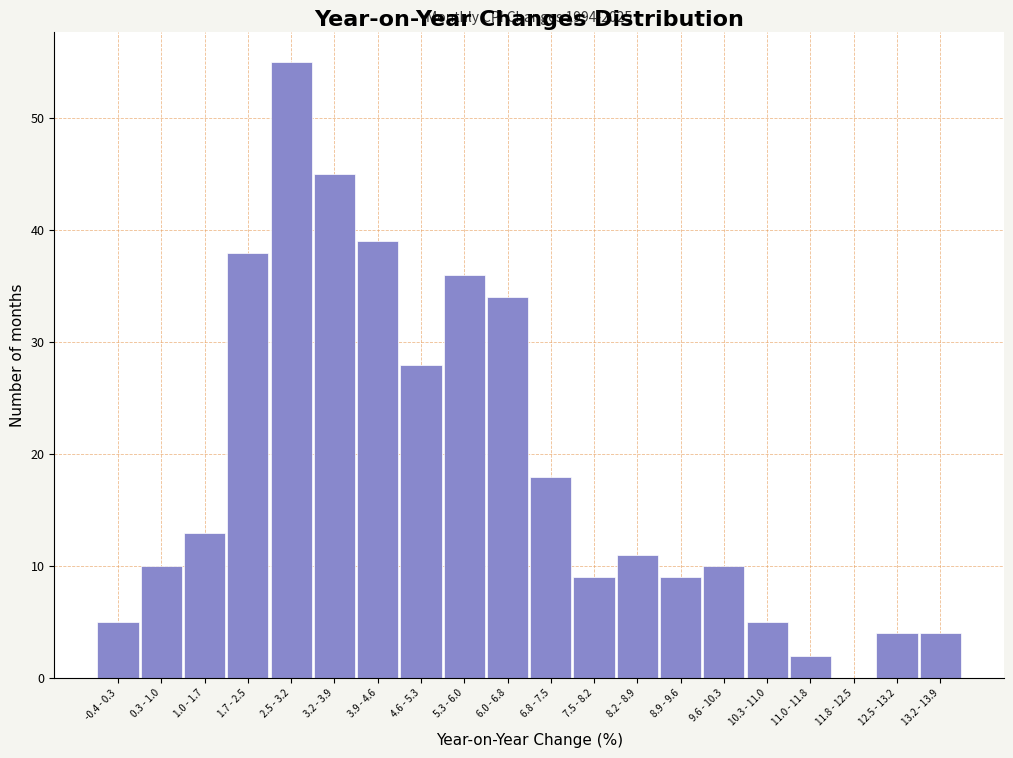

Reading left to right, extract all data points from this chart.

-0.4 - 0.3=5	0.3 - 1.0=10	1.0 - 1.7=13	1.7 - 2.5=38	2.5 - 3.2=55	3.2 - 3.9=45	3.9 - 4.6=39	4.6 - 5.3=28	5.3 - 6.0=36	6.0 - 6.8=34	6.8 - 7.5=18	7.5 - 8.2=9	8.2 - 8.9=11	8.9 - 9.6=9	9.6 - 10.3=10	10.3 - 11.0=5	11.0 - 11.8=2	11.8 - 12.5=0	12.5 - 13.2=4	13.2 - 13.9=4